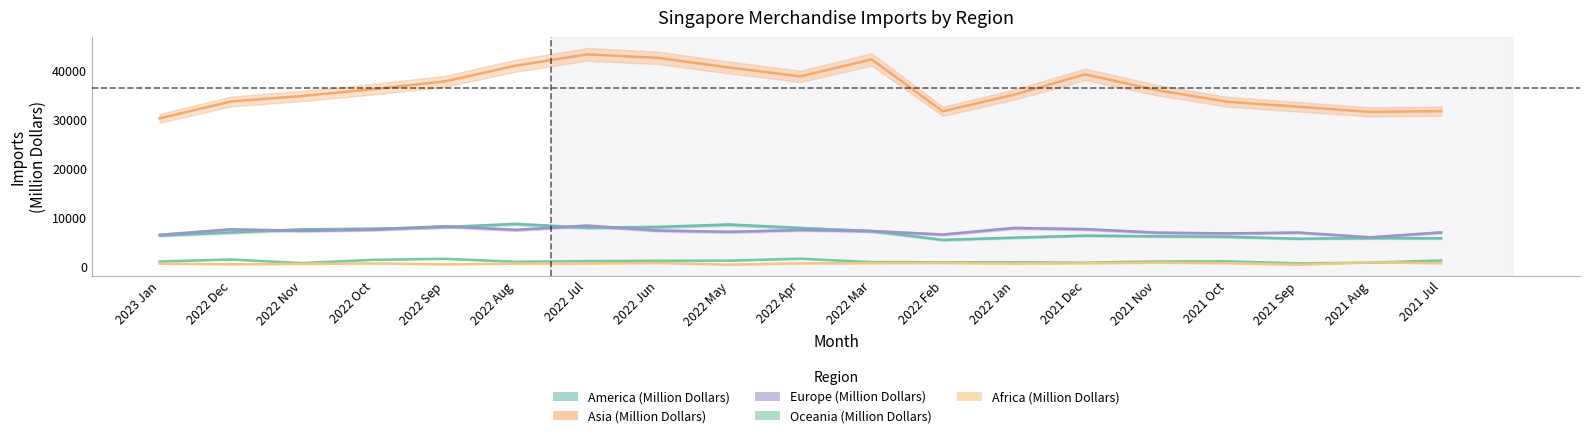

What is the label of the 18th point from the left?

2021 Aug